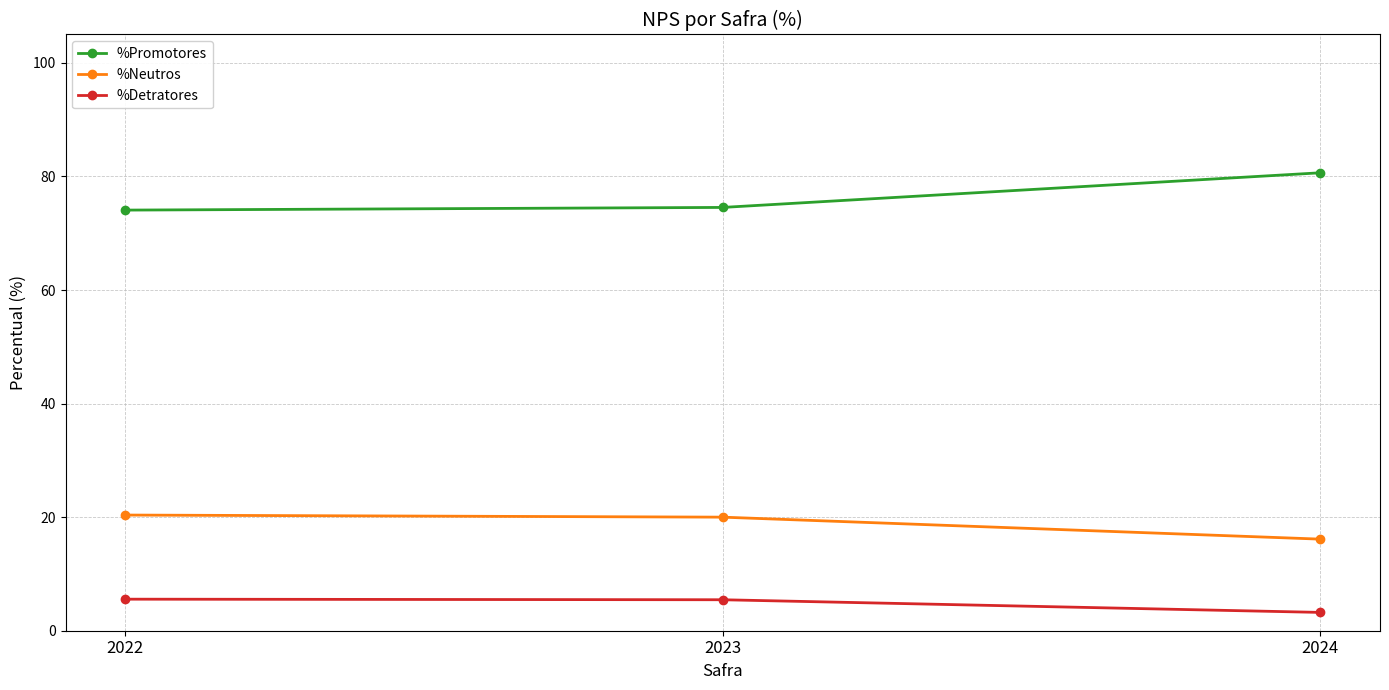

The %Detratores series shows 5.5 at 2023. True or false?

True